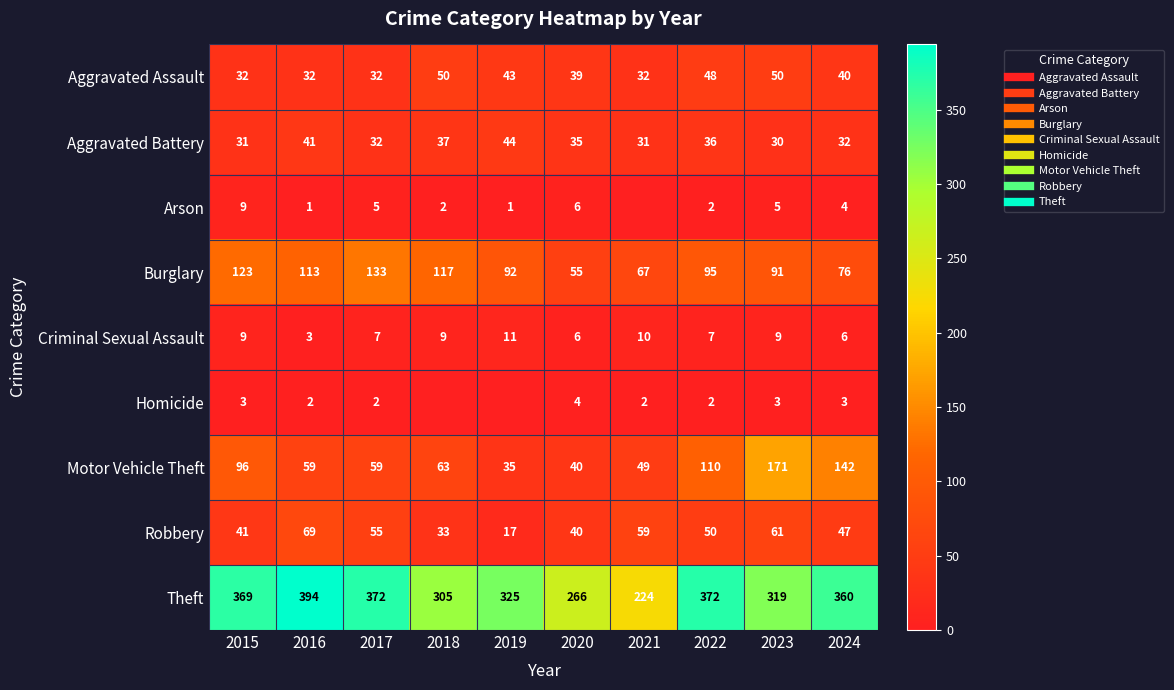

How many data points in Aggravated Assault are less than 40?

5